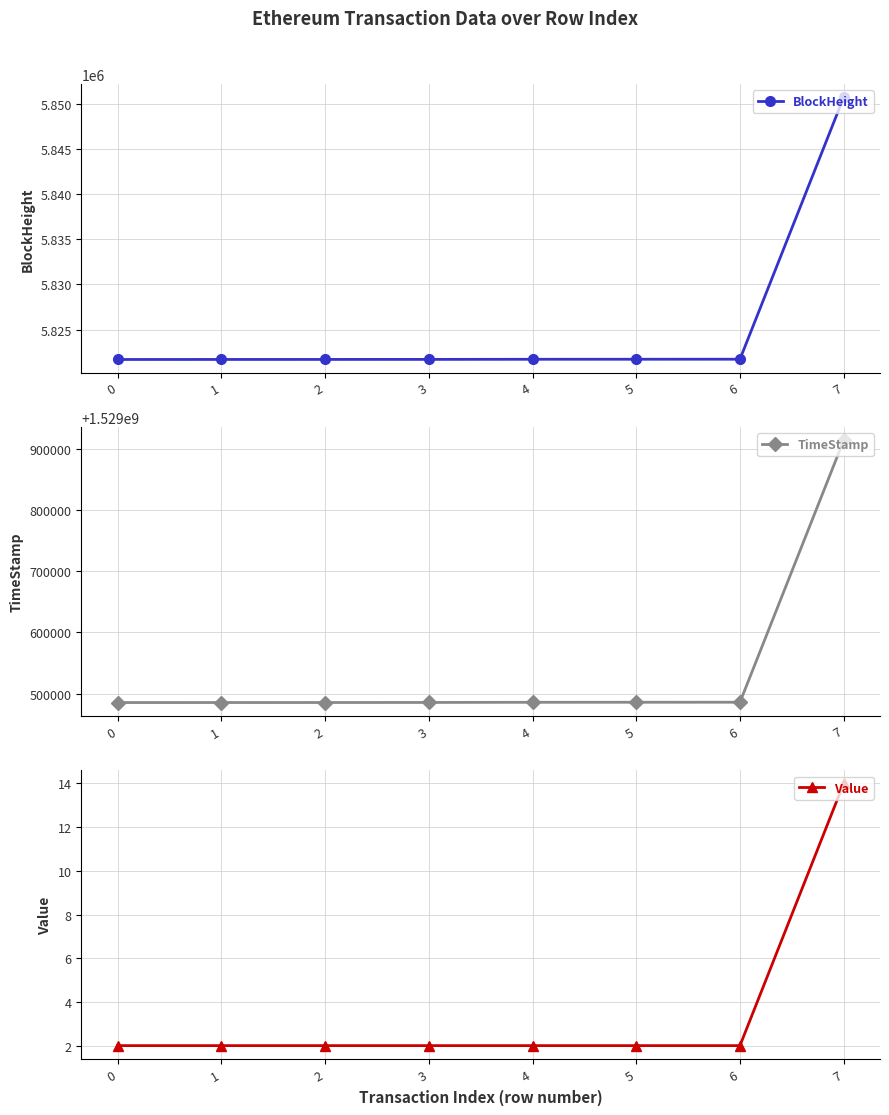

What is the spread (max minus min) of values at 5?

1529485682.0